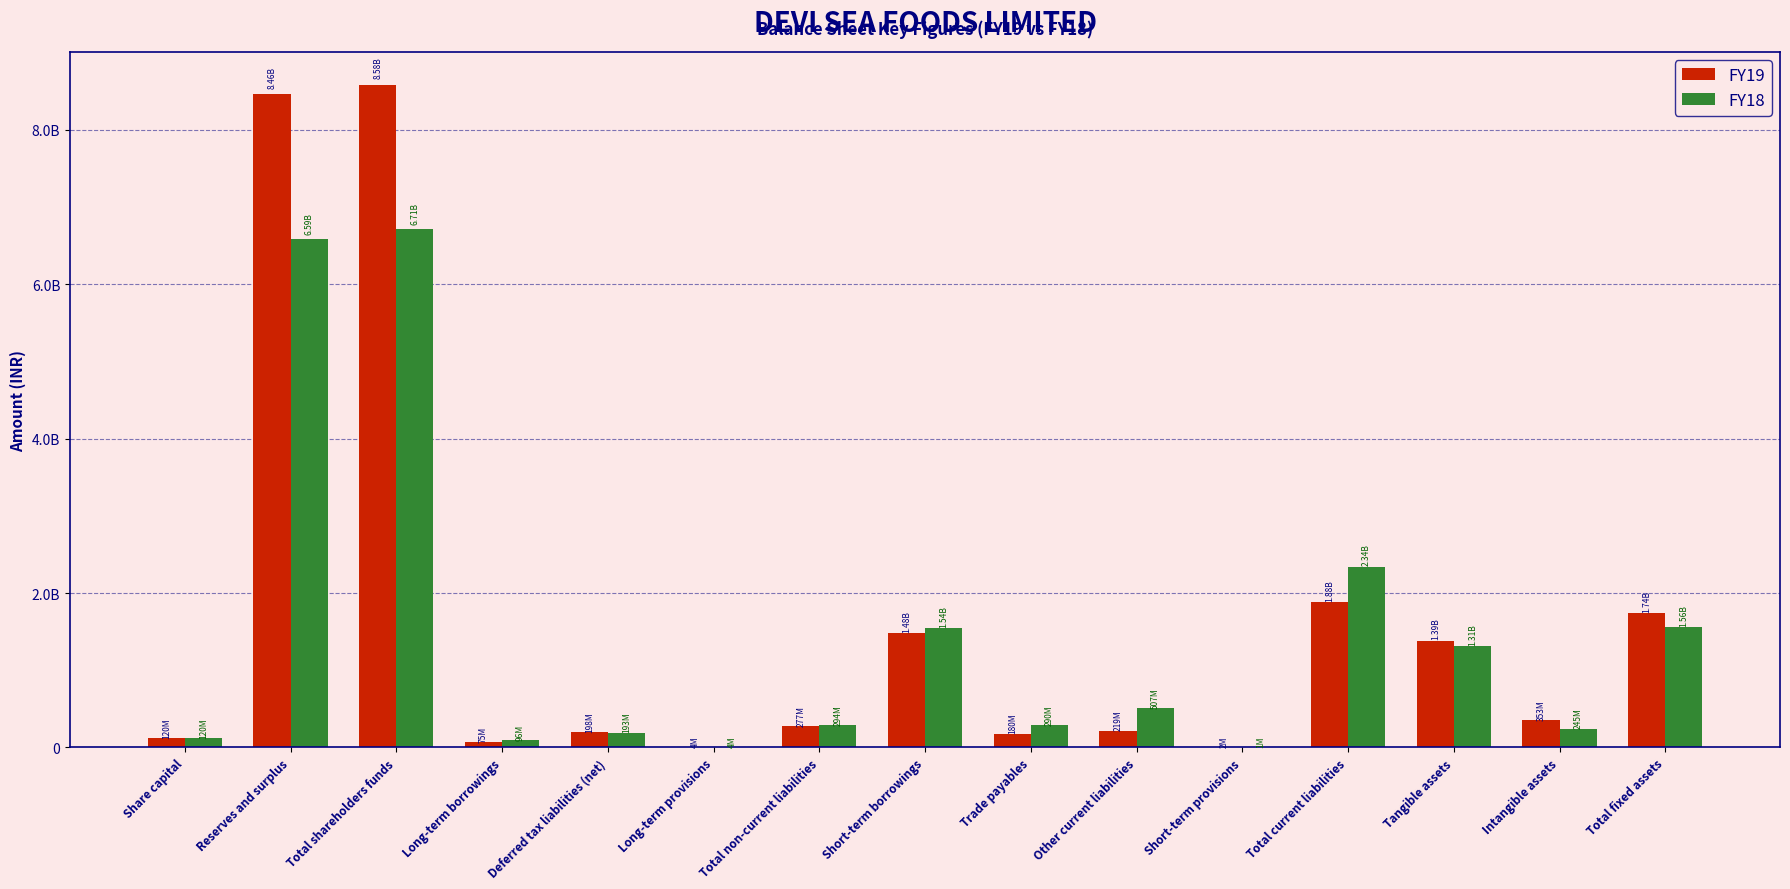

Reading left to right, extract all data points from this chart.

FY19: Share capital=120000000	Reserves and surplus=8461550000	Total shareholders funds=8581550000	Long-term borrowings=75240000	Deferred tax liabilities (net)=197830000	Long-term provisions=4170000	Total non-current liabilities=277240000	Short-term borrowings=1481370000	Trade payables=179570000	Other current liabilities=219070000	Short-term provisions=1740000	Total current liabilities=1881750000	Tangible assets=1385260000	Intangible assets=353050000	Total fixed assets=1738310000
FY18: Share capital=120000000	Reserves and surplus=6590090000	Total shareholders funds=6710090000	Long-term borrowings=96370000	Deferred tax liabilities (net)=193100000	Long-term provisions=4120000	Total non-current liabilities=293590000	Short-term borrowings=1544670000	Trade payables=290140000	Other current liabilities=506750000	Short-term provisions=1400000	Total current liabilities=2342960000	Tangible assets=1311260000	Intangible assets=244820000	Total fixed assets=1556080000